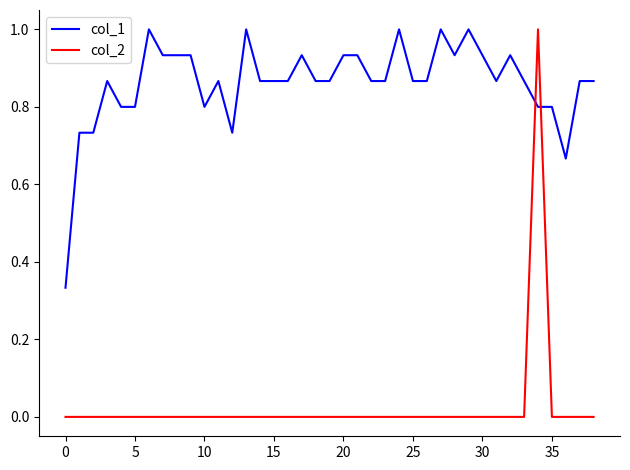

True or false: col_1 and col_2 intersect in this chart.

True